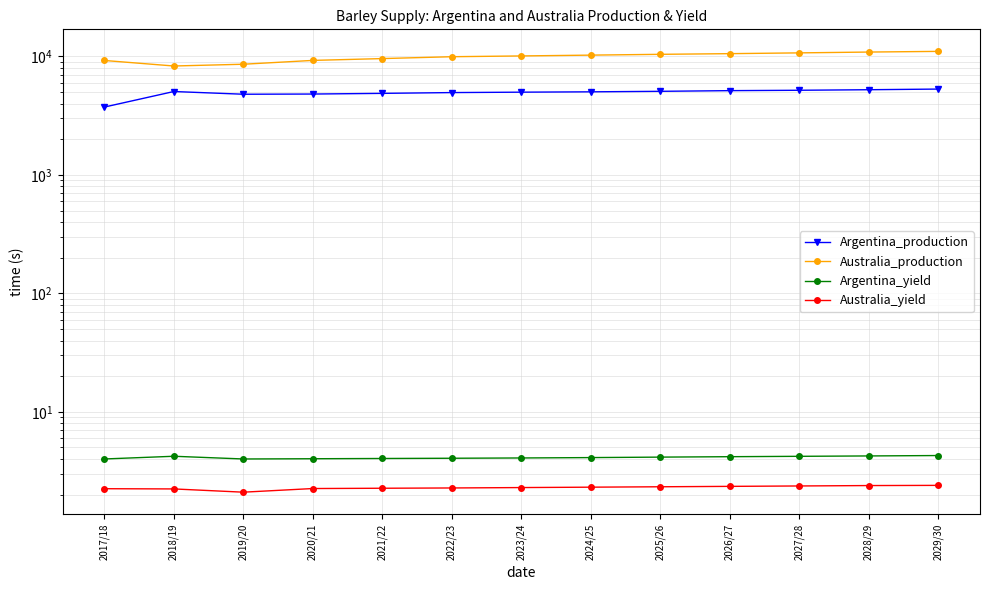

What is the maximum value shown in the chart?

11043.0